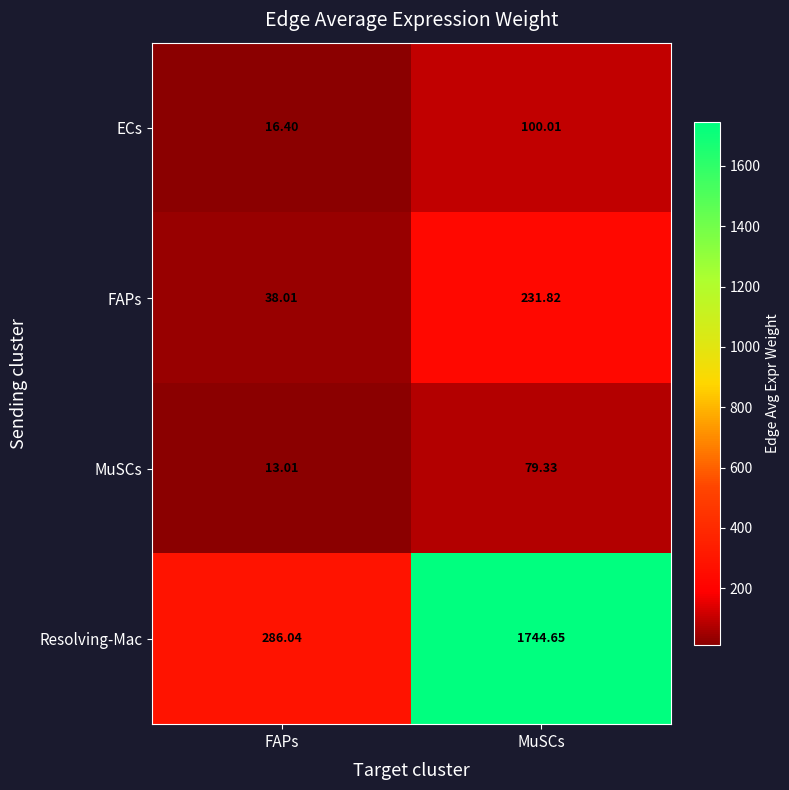

At which label does ECs reach its peak?

MuSCs